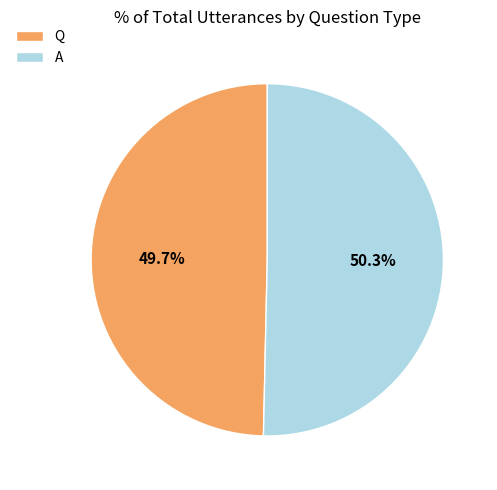

Which slice is the largest?

A